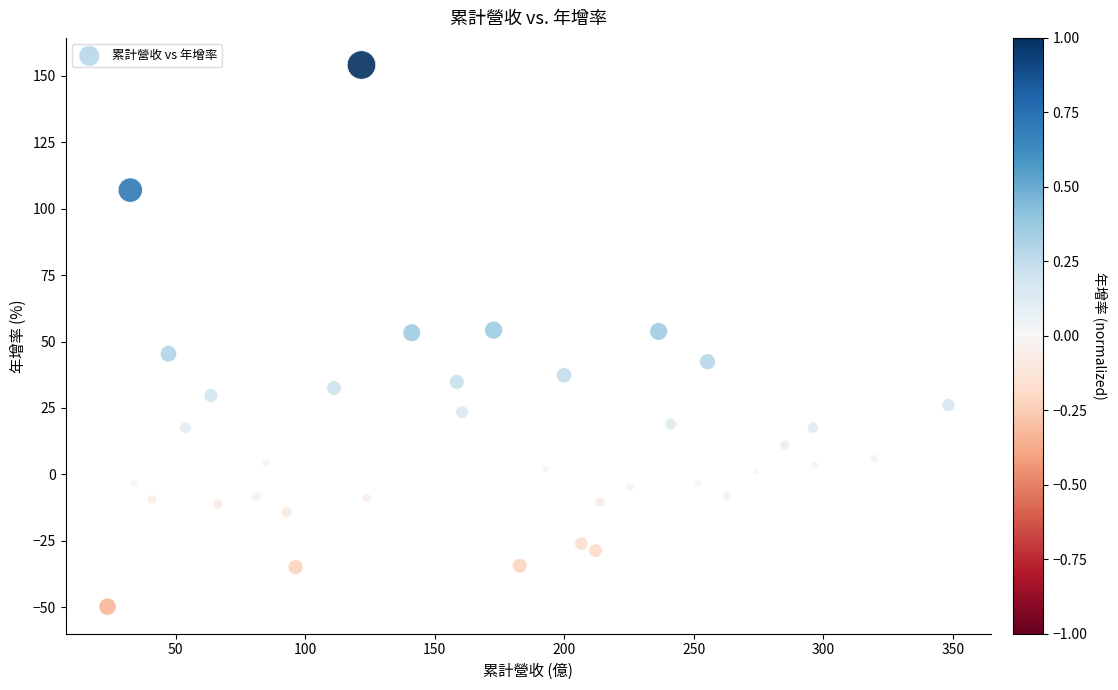

What is the range of X values (max minus min)?

324.6